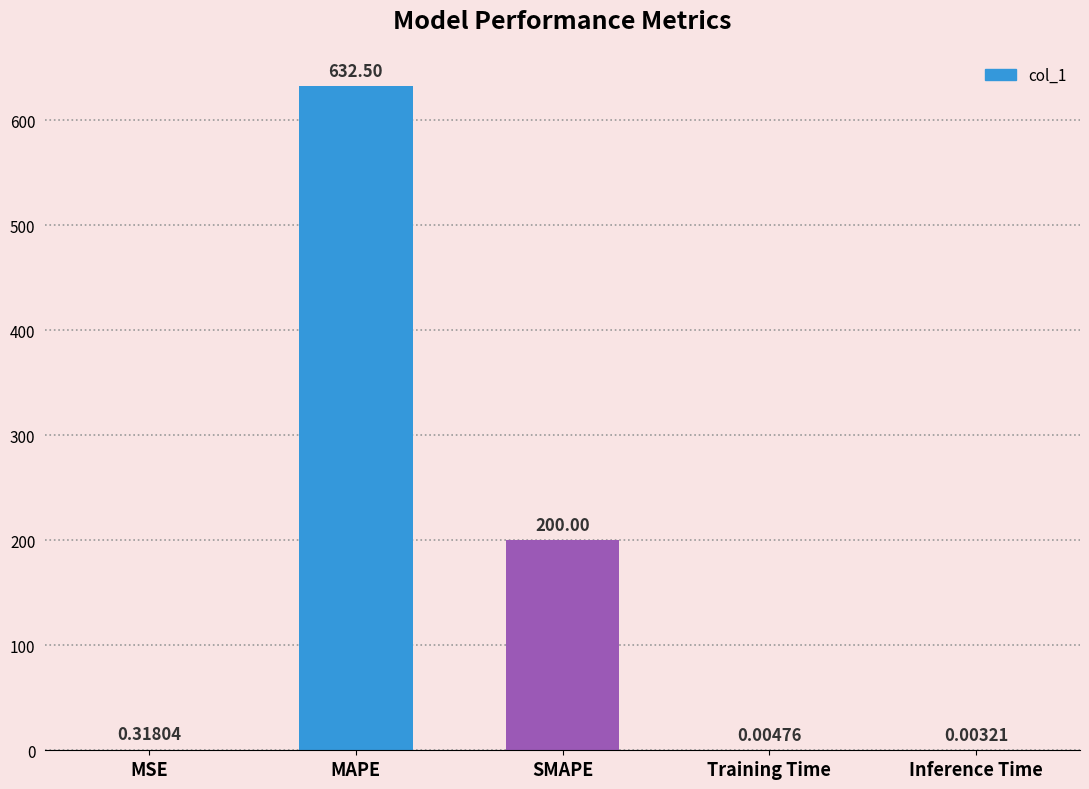

Which has a higher value, MAPE or SMAPE?

MAPE